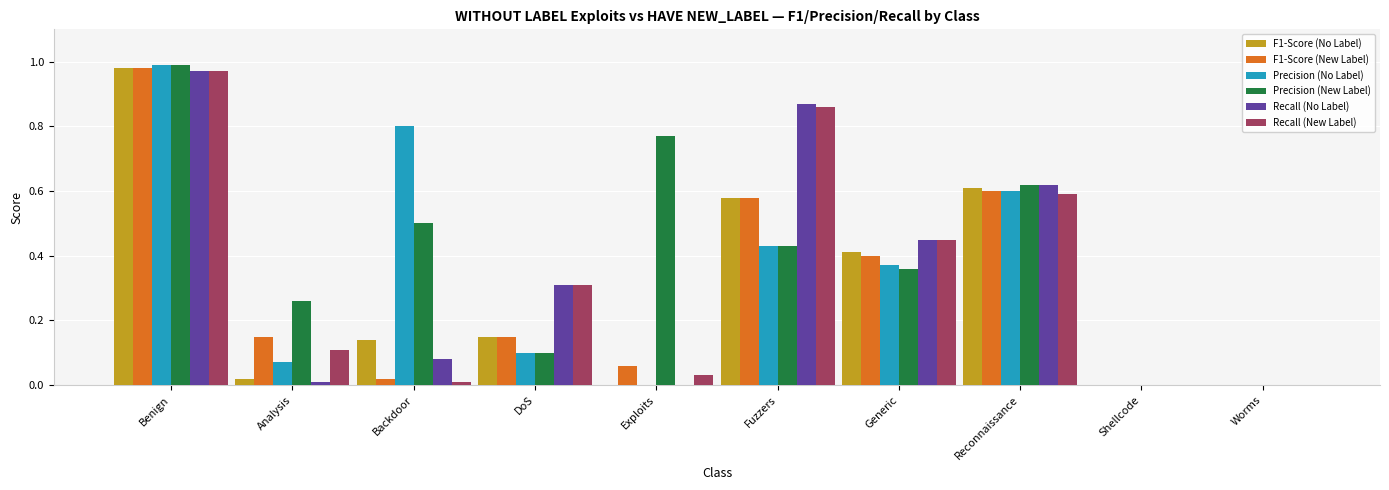

The value of F1-Score (New Label) at Reconnaissance is 1.0. True or false?

False